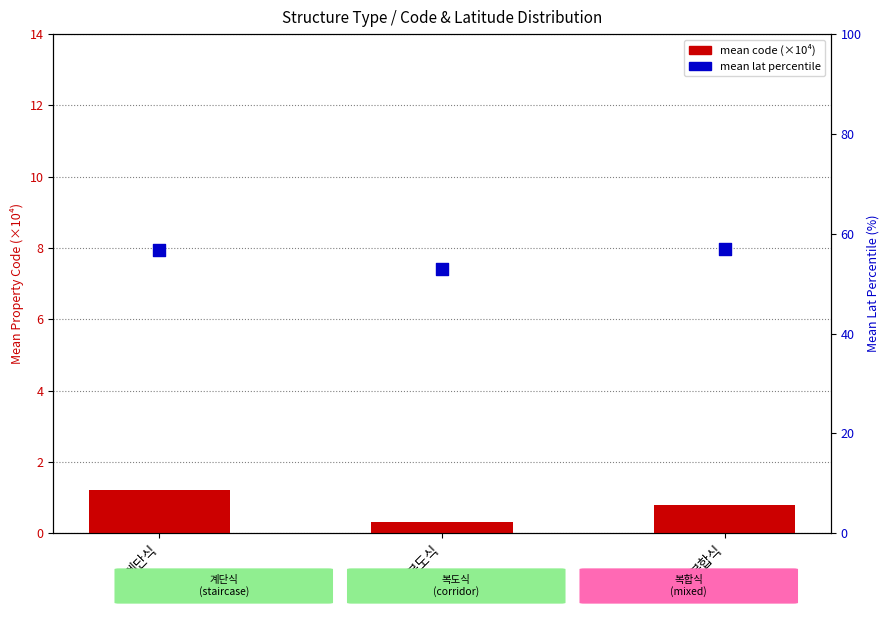

Which series has the largest total across all categories?

mean lat percentile